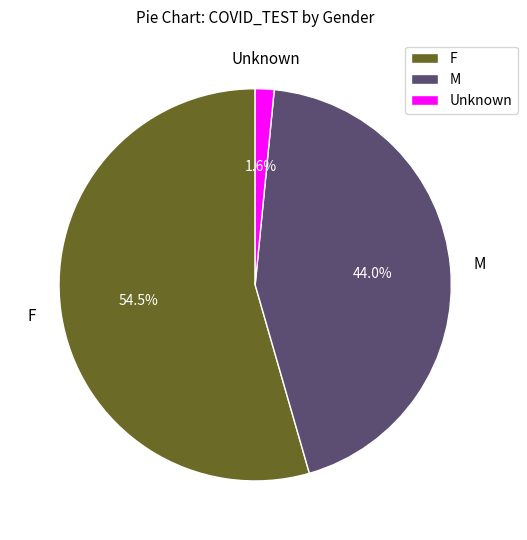

To the nearest percent, what portion does Unknown represent?

2%